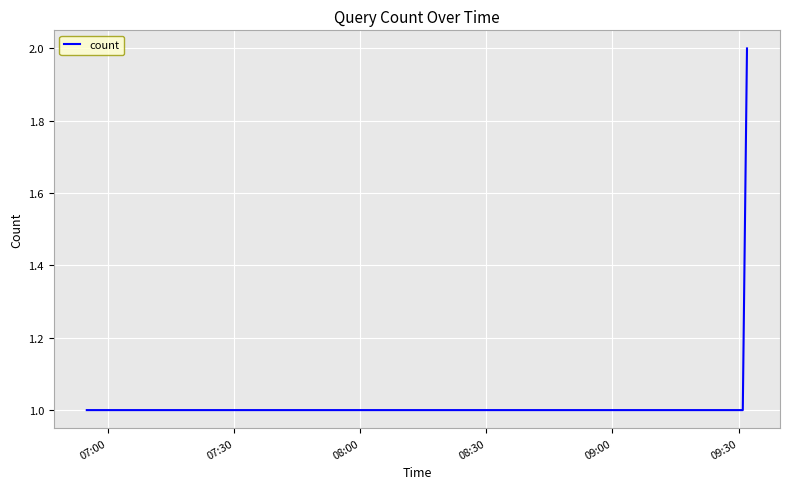

What is the maximum value shown in the chart?

2